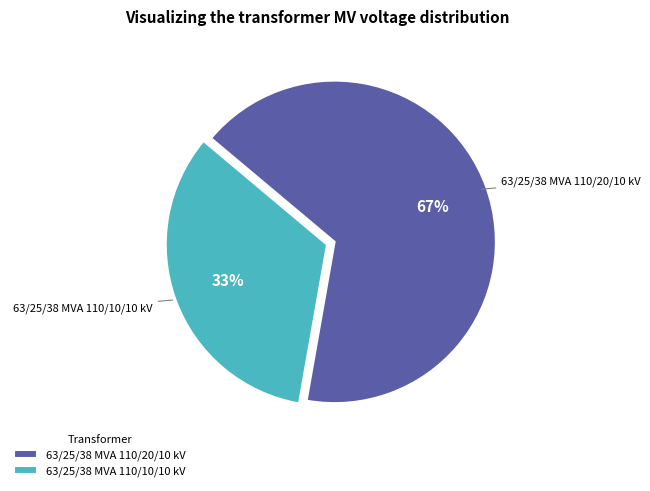

To the nearest percent, what is the combined percentage of 63/25/38 MVA 110/10/10 kV and 63/25/38 MVA 110/20/10 kV?

100%